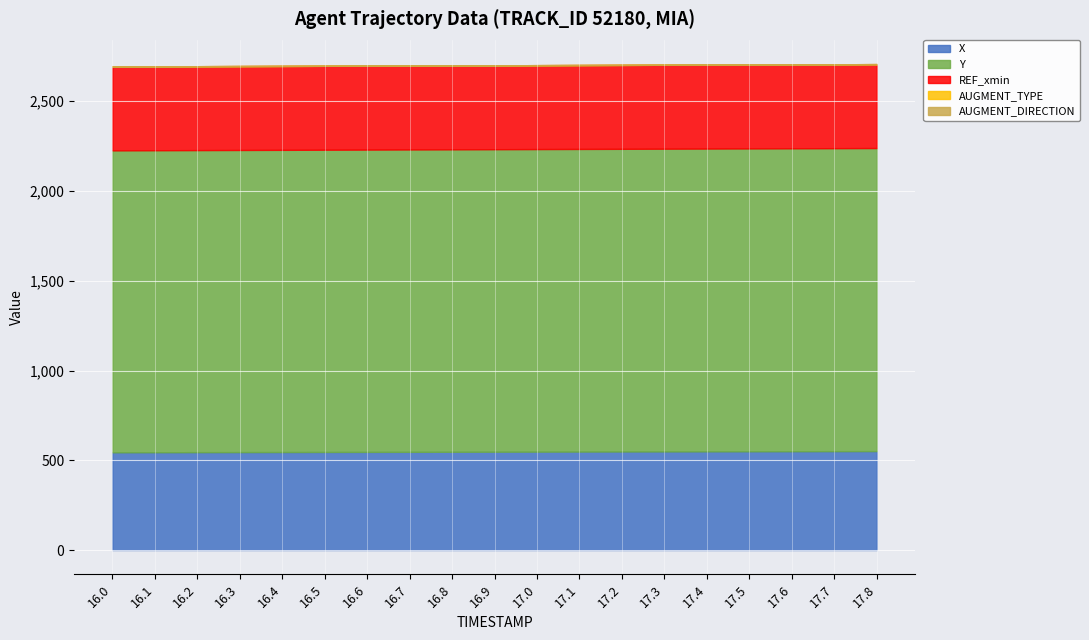

Reading left to right, list all the values displayed in this chart.

X: 544.3	544.7	545.0	545.4	545.8	546.1	546.5	546.9	547.2	547.6	548.0	548.4	548.7	549.1	549.5	549.9	550.2	550.6	551.0
Y: 1682.2	1682.6	1682.9	1683.3	1683.6	1684.0	1684.3	1684.7	1685.0	1685.4	1685.7	1686.1	1686.4	1686.8	1687.1	1687.5	1687.8	1688.1	1688.5
REF_xmin: 467.5	467.5	467.5	467.5	467.5	467.5	467.5	467.5	467.5	467.5	467.5	467.5	467.5	467.5	467.5	467.5	467.5	467.5	467.5
AUGMENT_TYPE: 0.0	0.0	0.0	0.0	0.0	0.0	0.0	0.0	0.0	0.0	0.0	0.0	0.0	0.0	0.0	0.0	0.0	0.0	0.0
AUGMENT_DIRECTION: 0.0	0.0	0.0	0.0	0.0	0.0	0.0	0.0	0.0	0.0	0.0	0.0	0.0	0.0	0.0	0.0	0.0	0.0	0.0